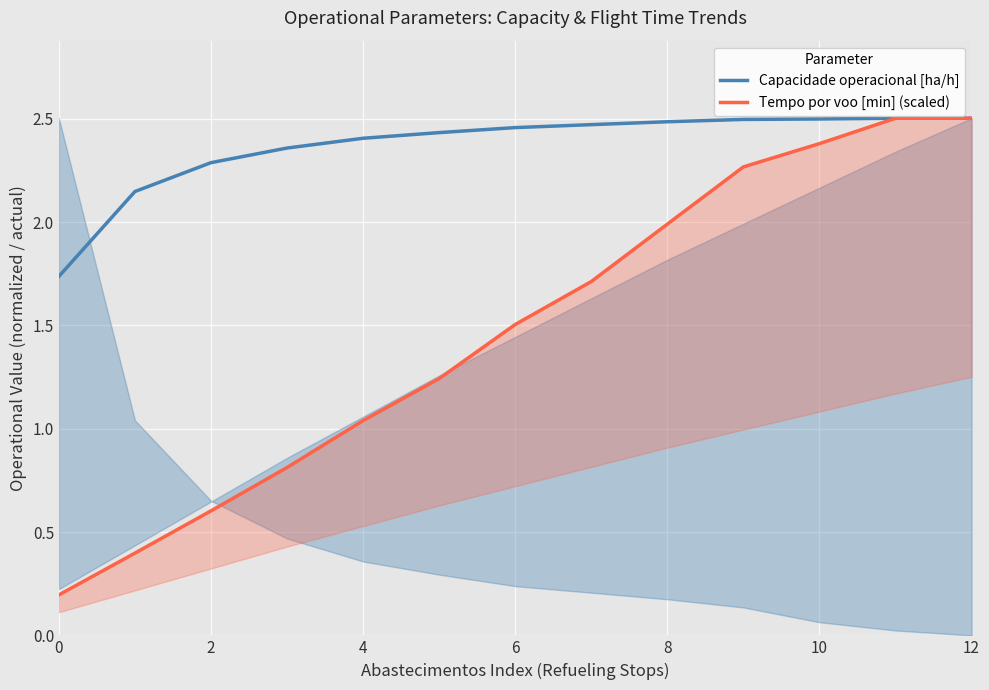

The value of Capacidade operacional [ha/h] at 4 is 2.4. True or false?

True